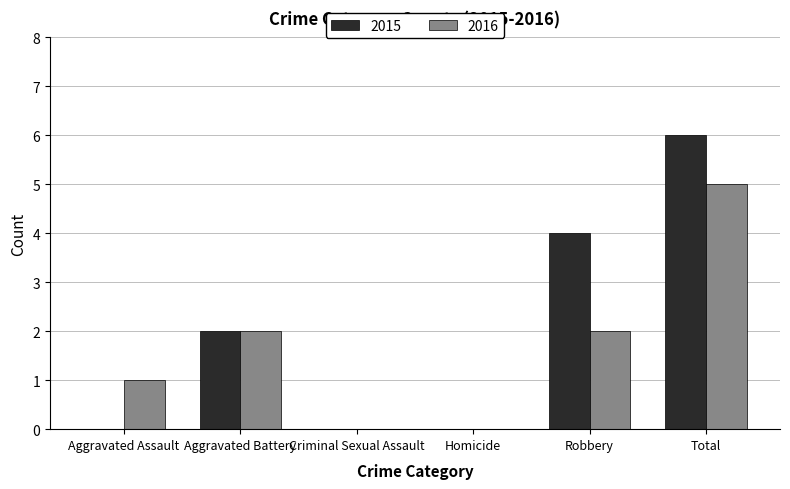

What is the highest value of the 2016 series?

5